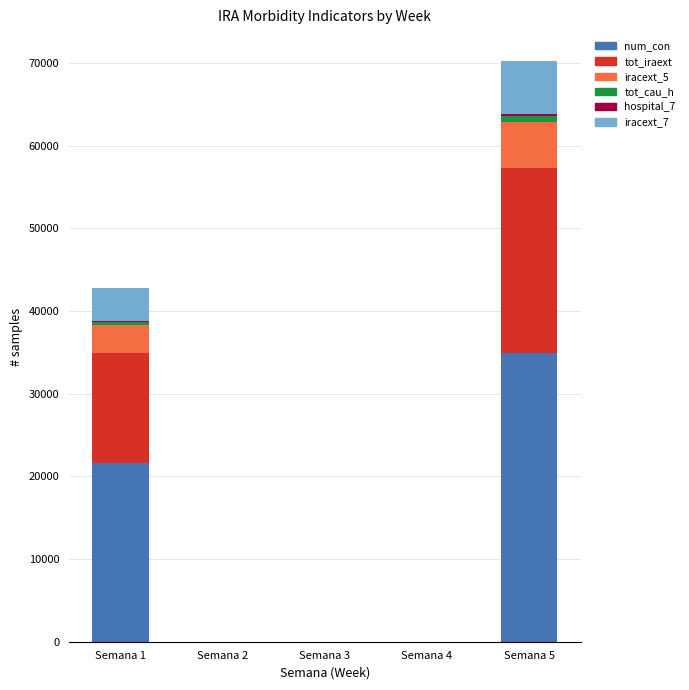

The value of num_con at Semana 5 is 56922. True or false?

False